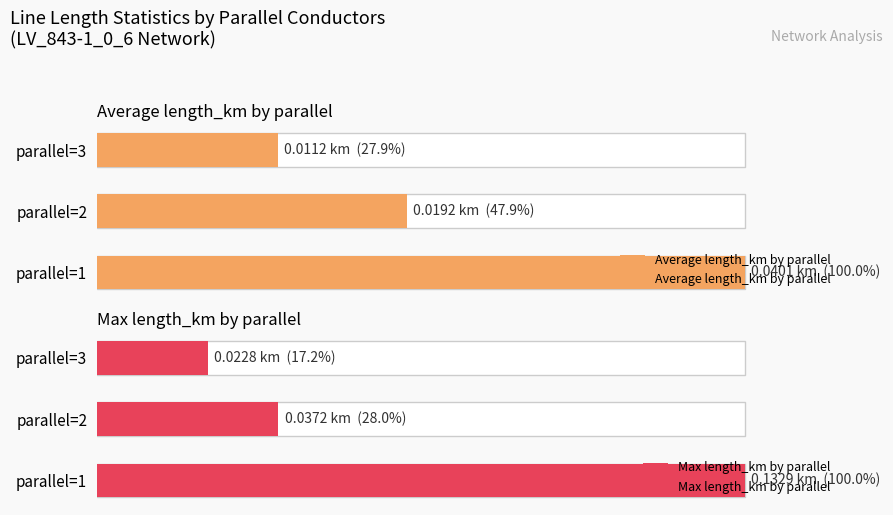

Rank the series by their maximum value, from highest to lowest.

Max length_km by parallel, Average length_km by parallel